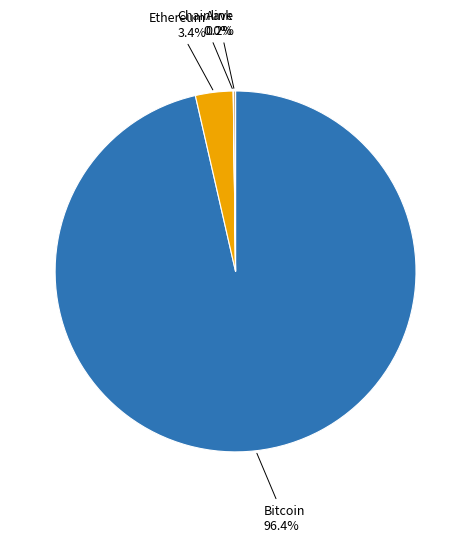

Which category has the biggest portion of the pie?

Bitcoin